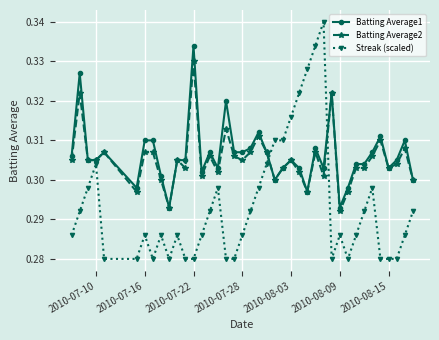

True or false: Batting Average1 has more than 2 interior local peaks.

True